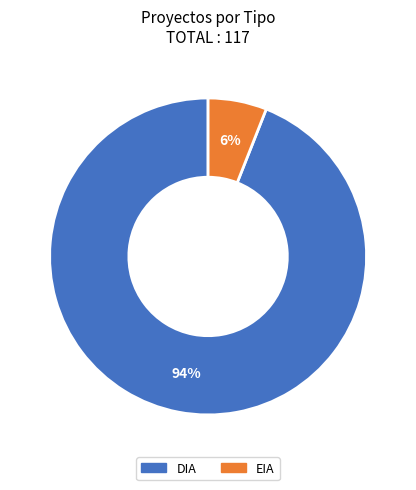

What percentage is the EIA slice, to the nearest percent?

6%